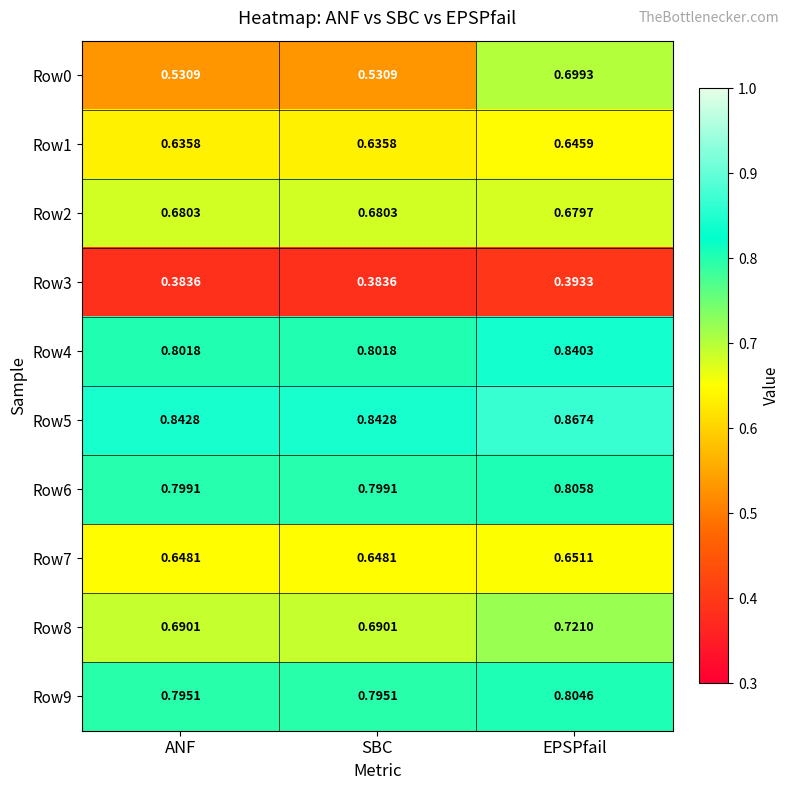

Which series has the largest range (max minus min)?

Row0